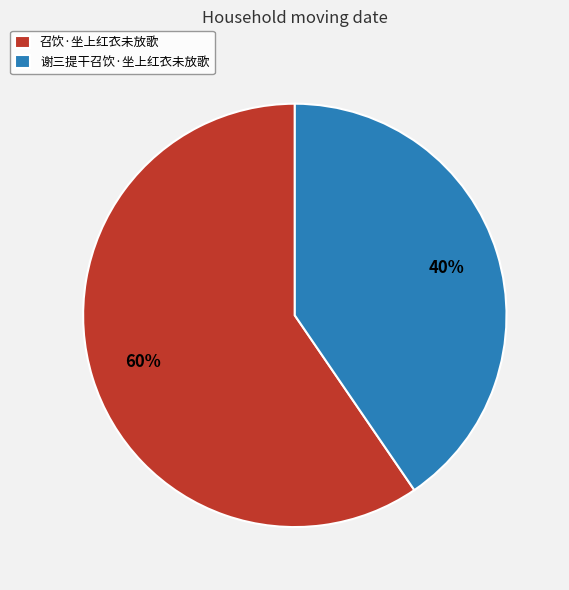

Which slice is the largest?

召饮·坐上红衣未放歌